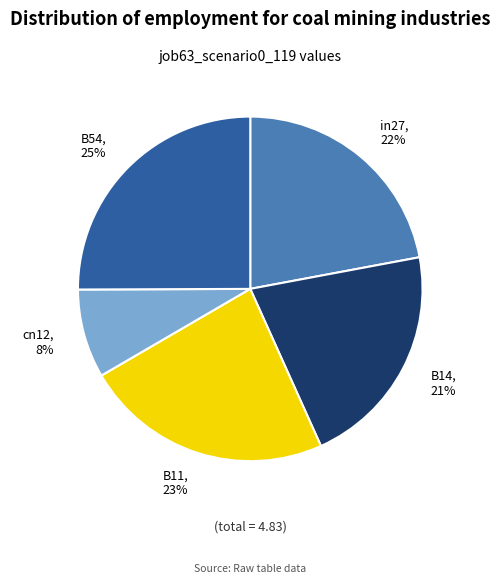

Is there a majority slice in this chart?

No